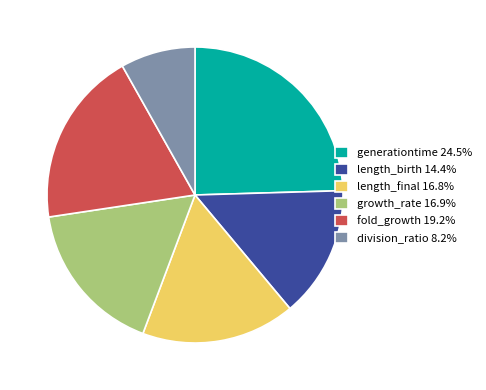

Is the sum of fold_growth and length_final greater than half?

No